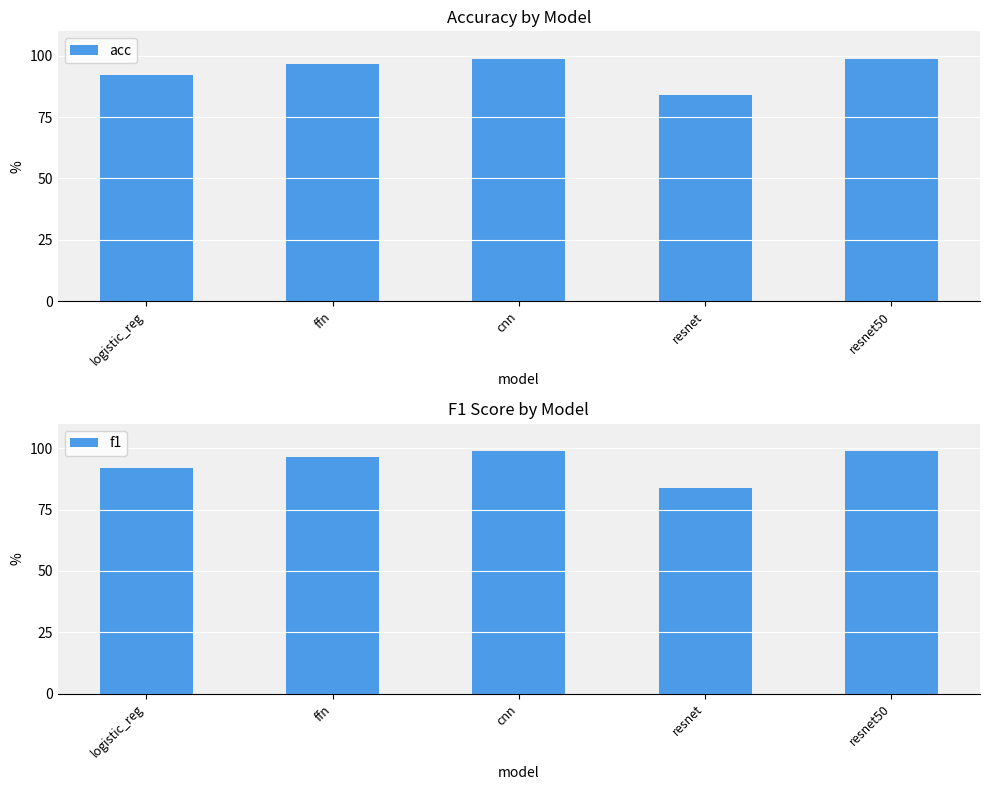

Between logistic_reg and cnn, which is larger?

cnn